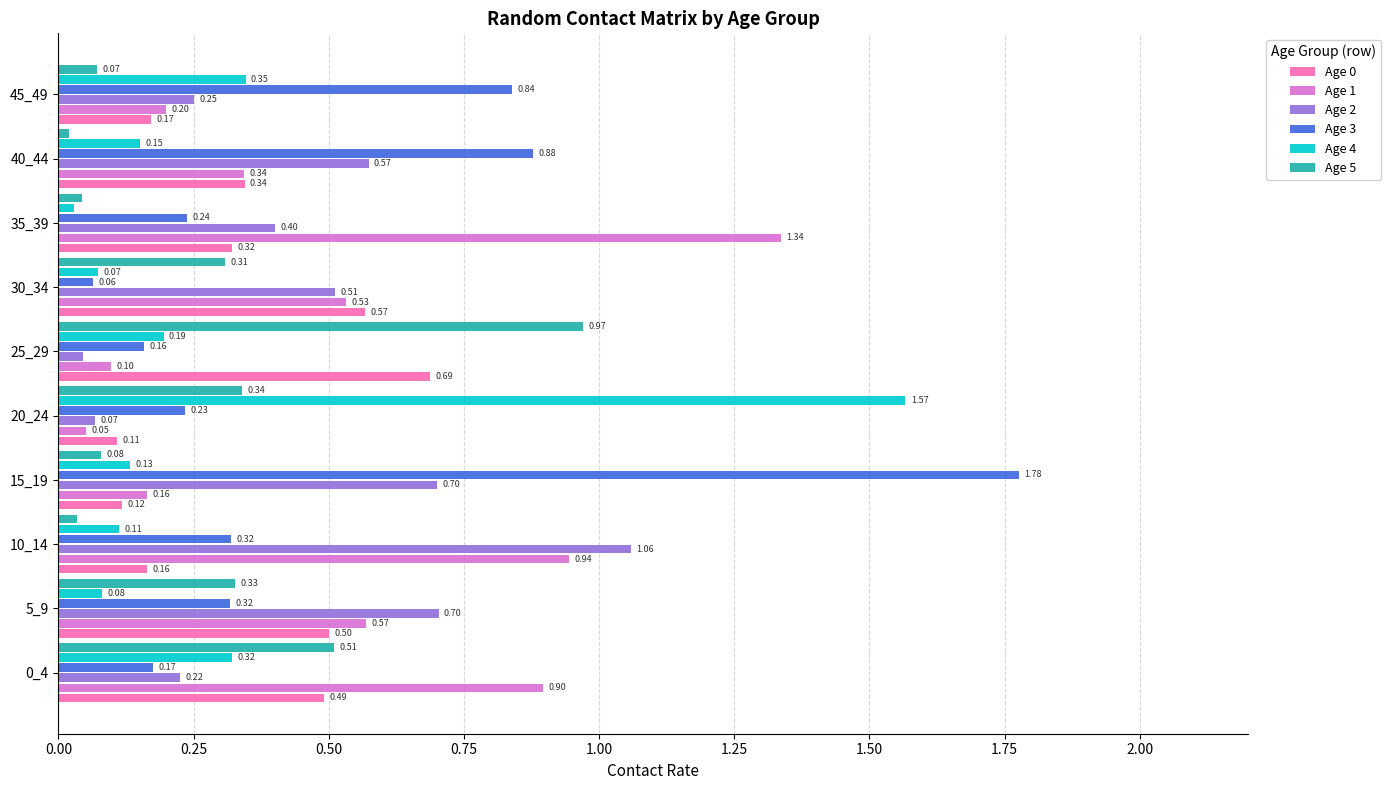

At which label does Age 3 reach its peak?

15_19